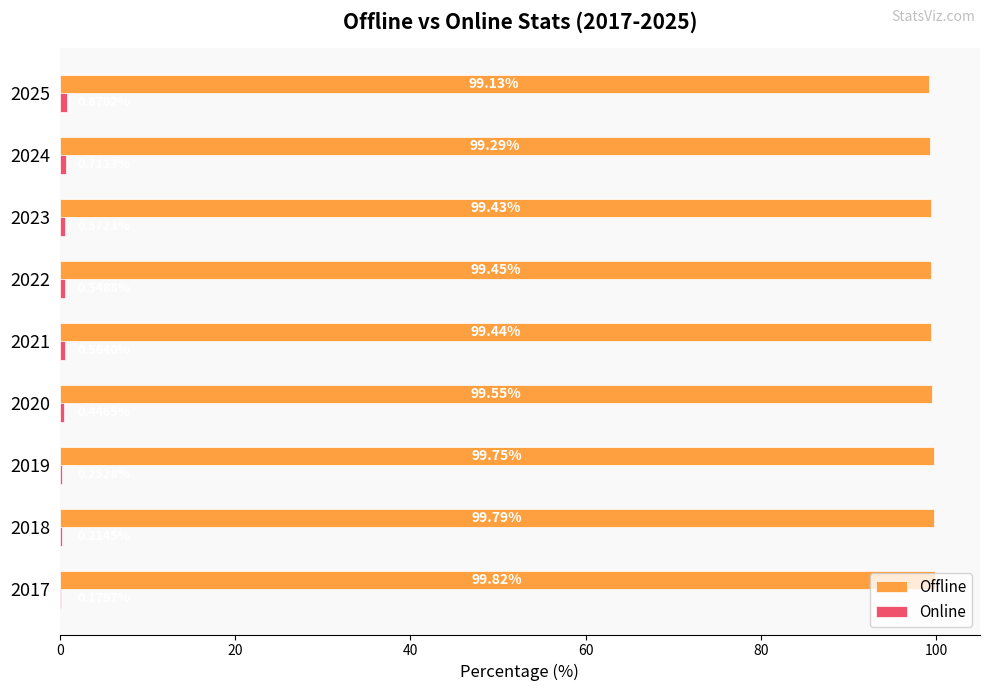

What is the total value across all series at 2023?

100.0